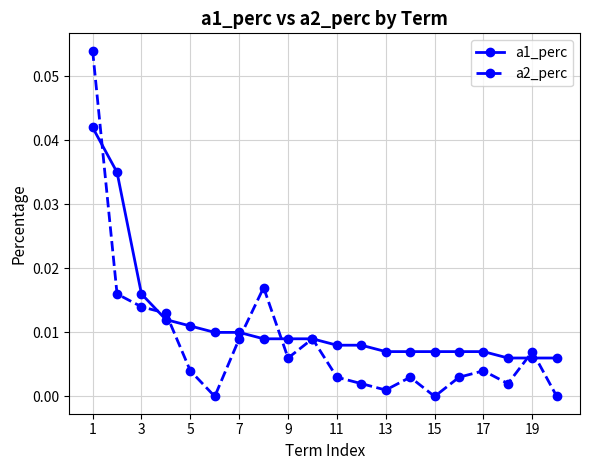

Which series has the largest total across all categories?

a1_perc